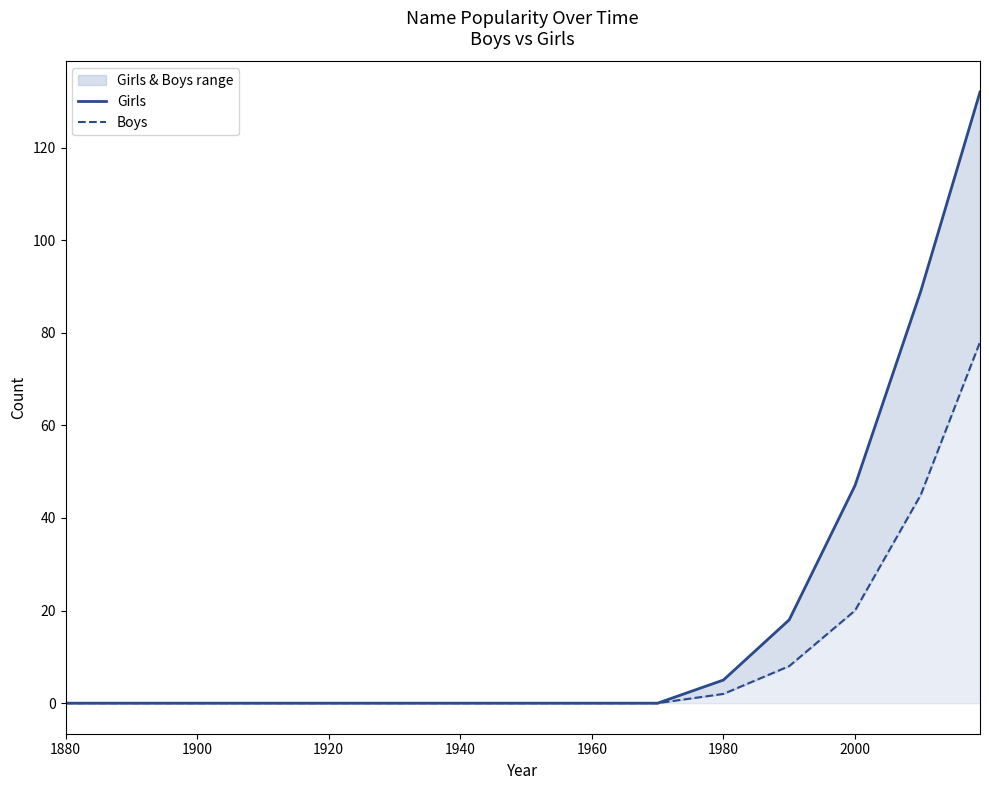

True or false: Girls and Boys cross at least once.

False